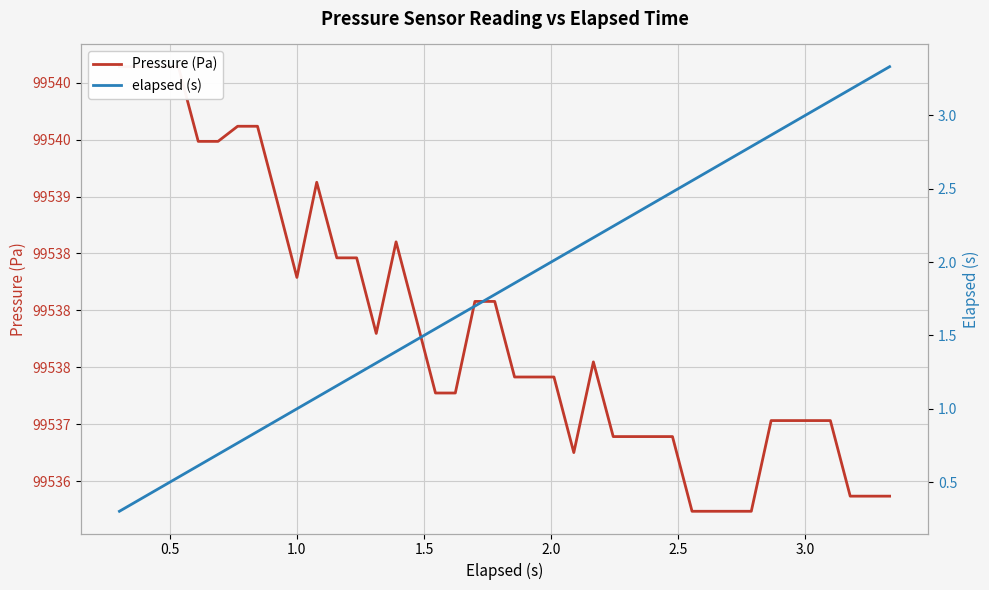

Is it true that elapsed (s) equals 1.8 at 14?

False